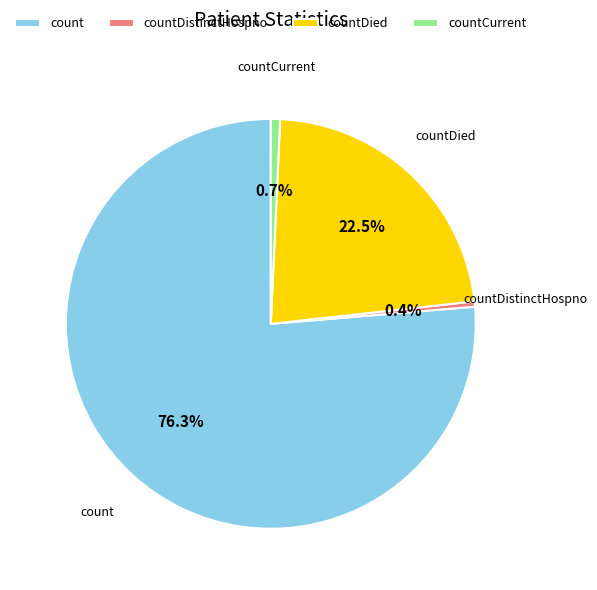

Combined, do count and countCurrent account for over 50%?

Yes